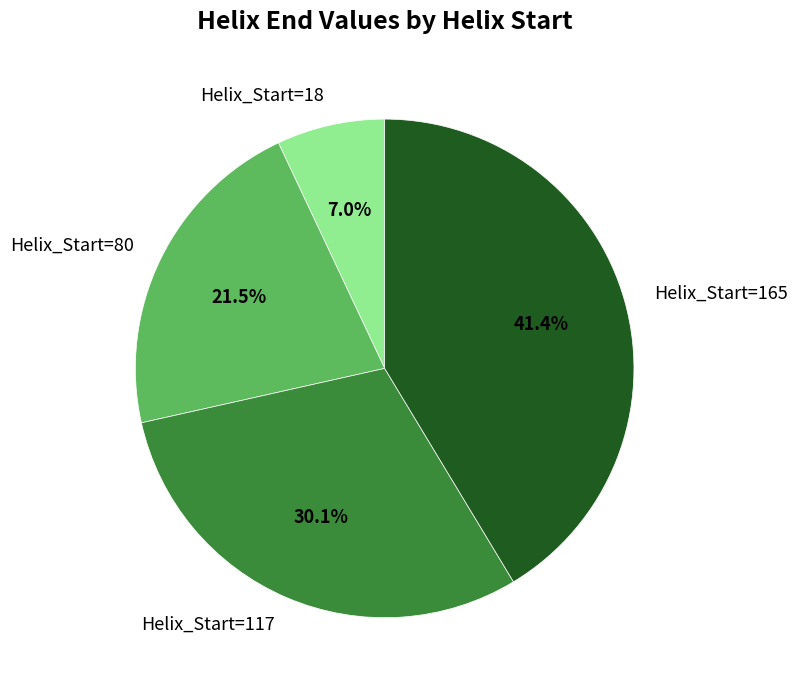

How many slices are in this pie chart?

4